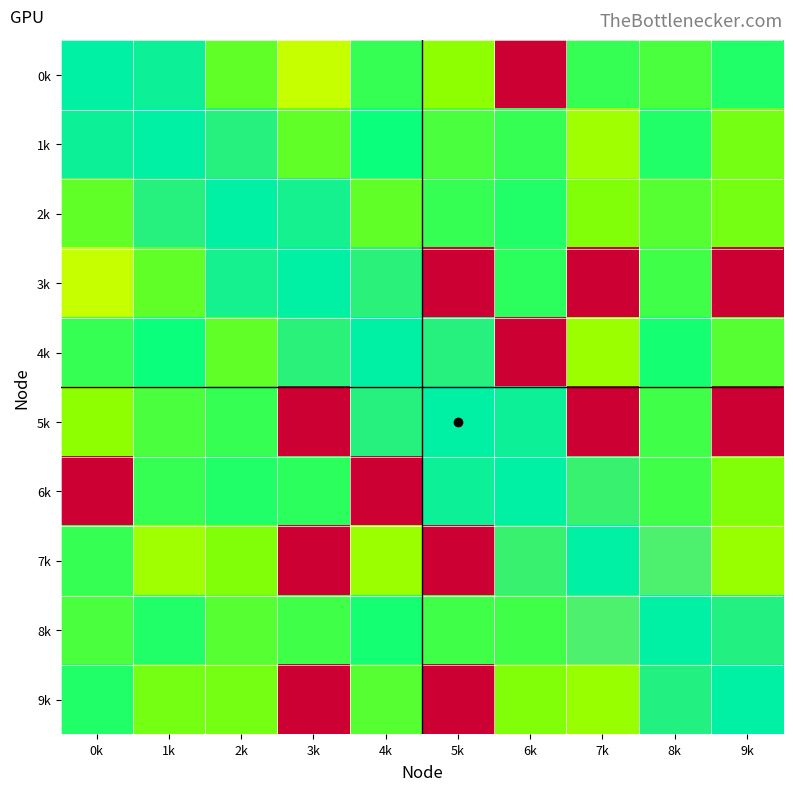

What is the sum of the 0 values at 9k and 3k?

7.7